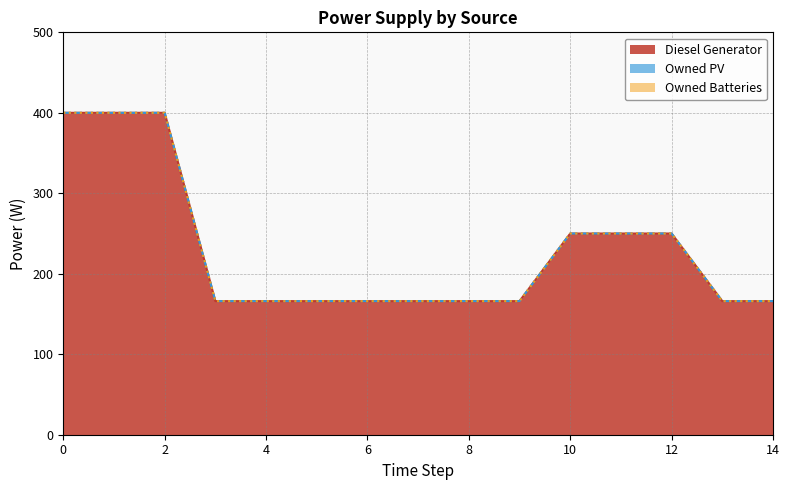

Reading left to right, what are all the values shown in this chart?

Diesel Generator: 400.0	400.0	400.0	166.0	166.0	166.0	166.0	166.0	166.0	166.0	250.0	250.0	250.0	166.0	166.0
Owned PV: 0.0	0.0	0.0	0.0	0.0	0.0	0.0	0.0	0.0	0.0	0.0	0.0	0.0	0.0	0.0
Owned Batteries: 0.0	0.0	0.0	0.0	0.0	0.0	0.0	0.0	0.0	0.0	0.0	0.0	0.0	0.0	0.0